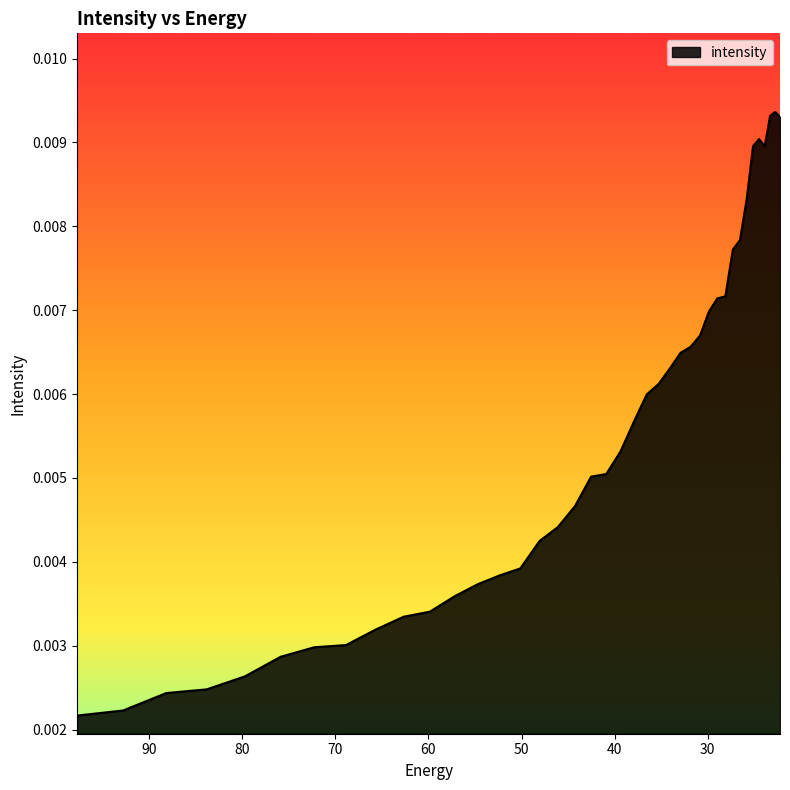

What is the label of the 18th point from the right?

36.545517